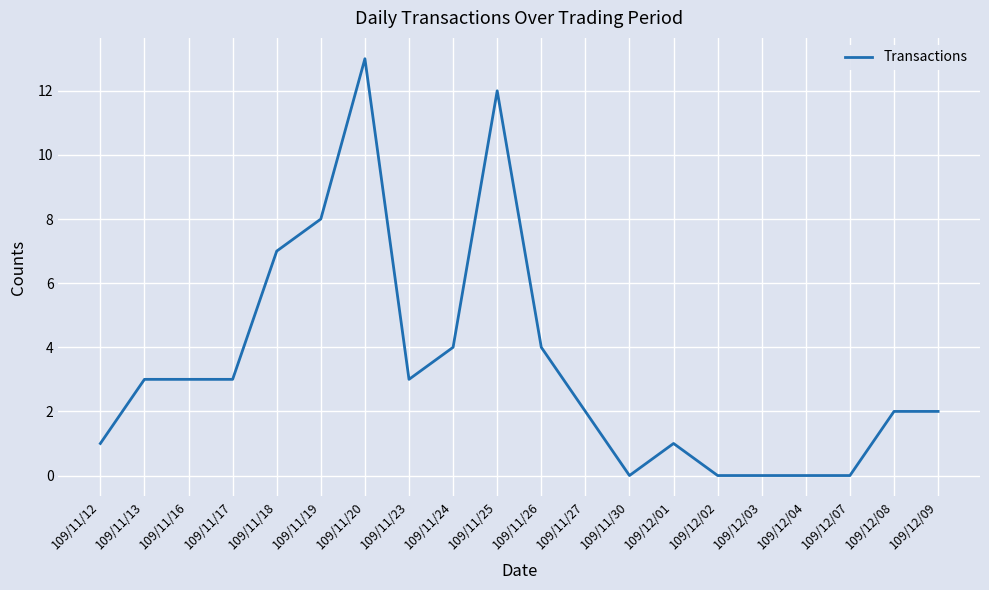

The value at 109/11/19 is 10. True or false?

False